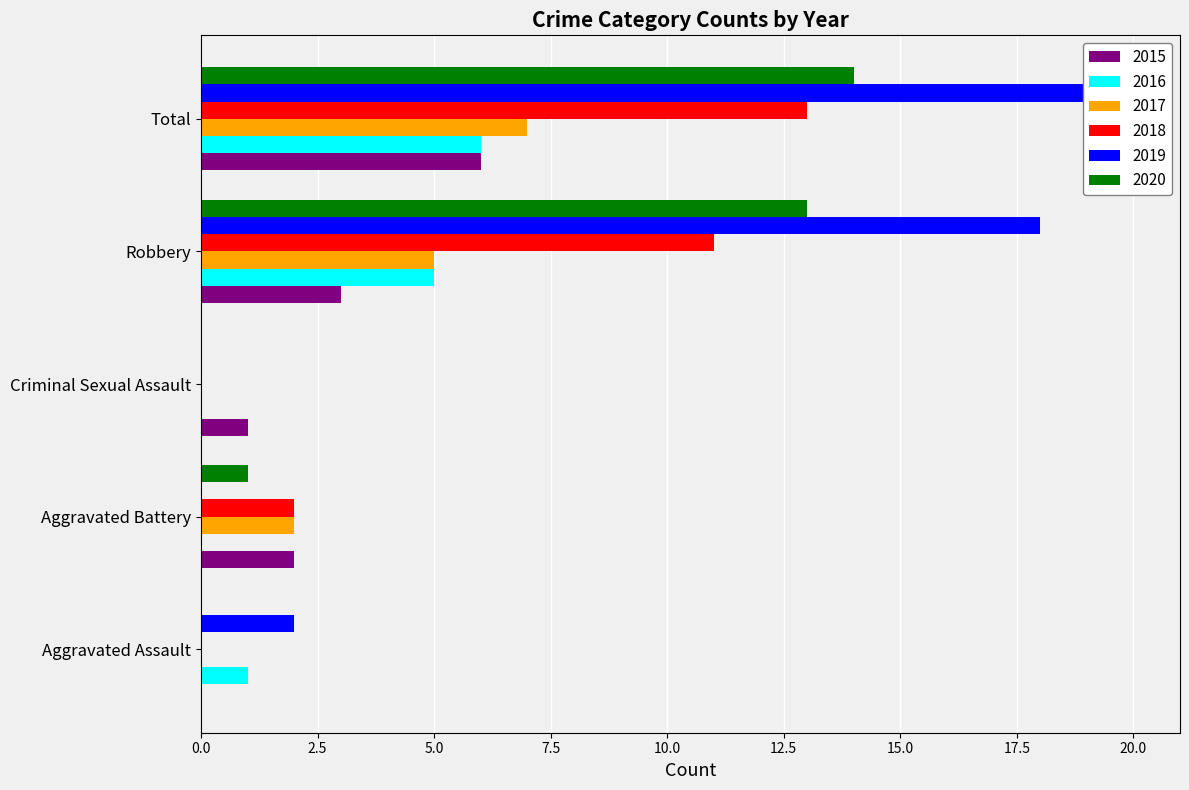

How many series are shown in this chart?

6